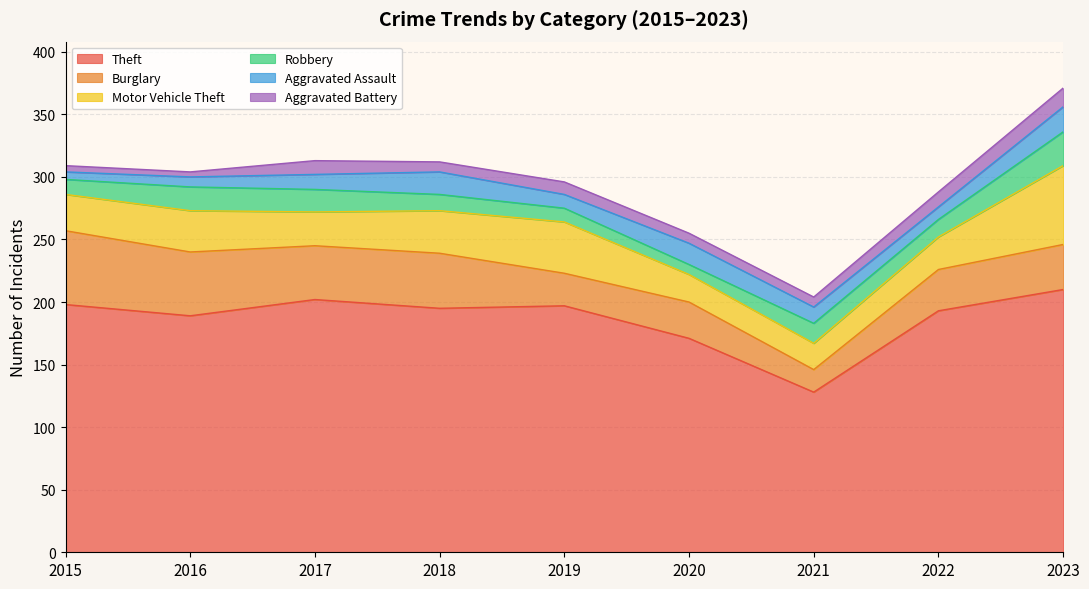

What is the average value of the Theft series?

187